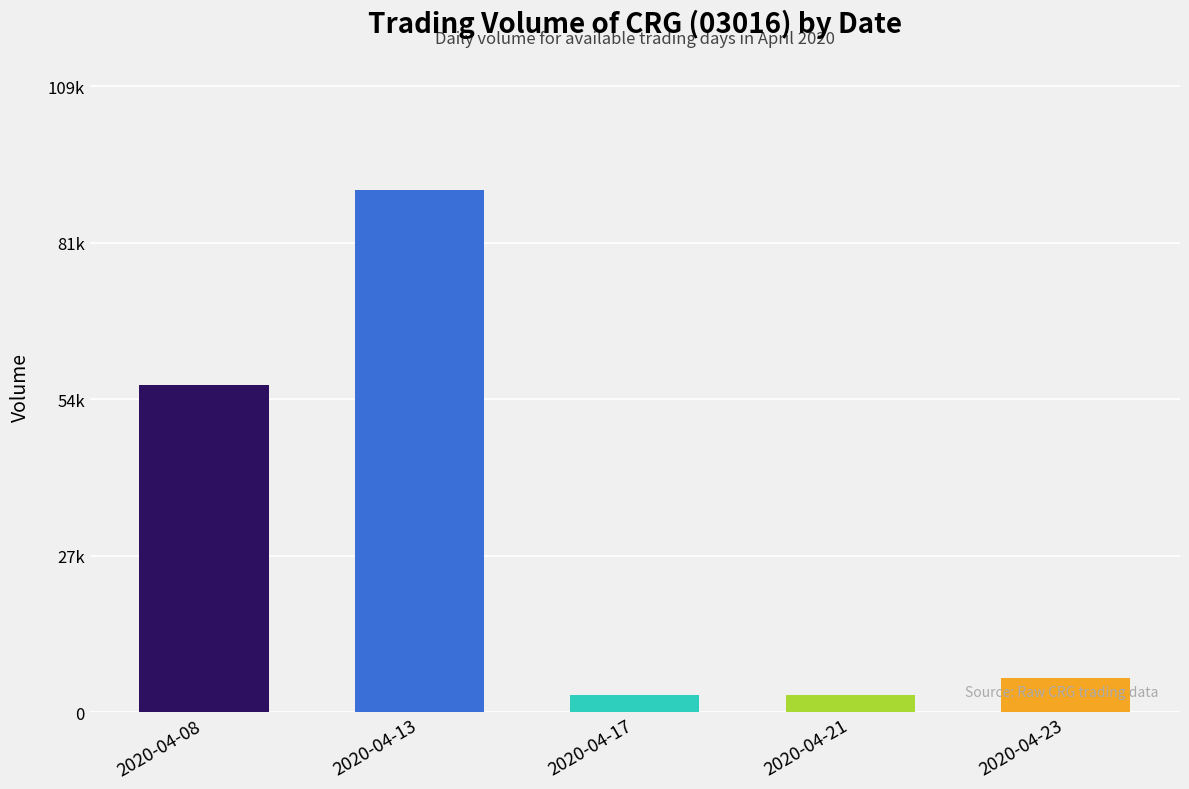

At which label is the value closest to 47000?

2020-04-08